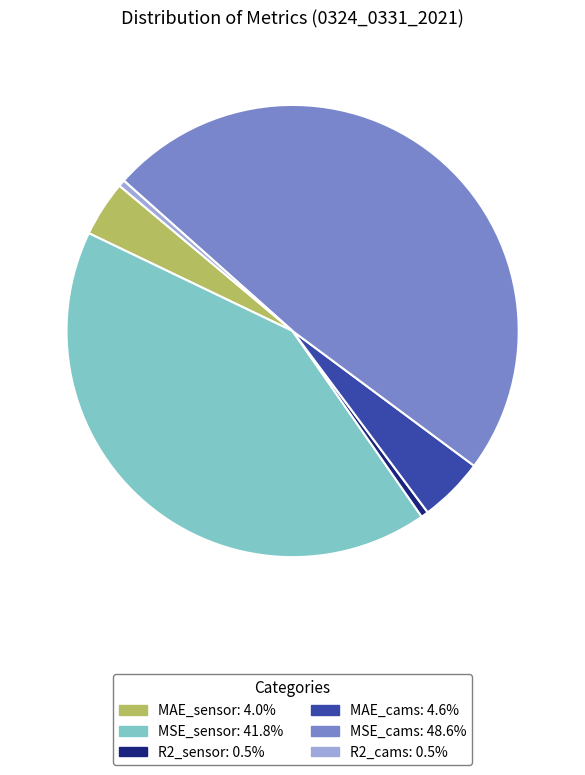

The MSE_cams slice represents 49% of the pie. True or false?

True